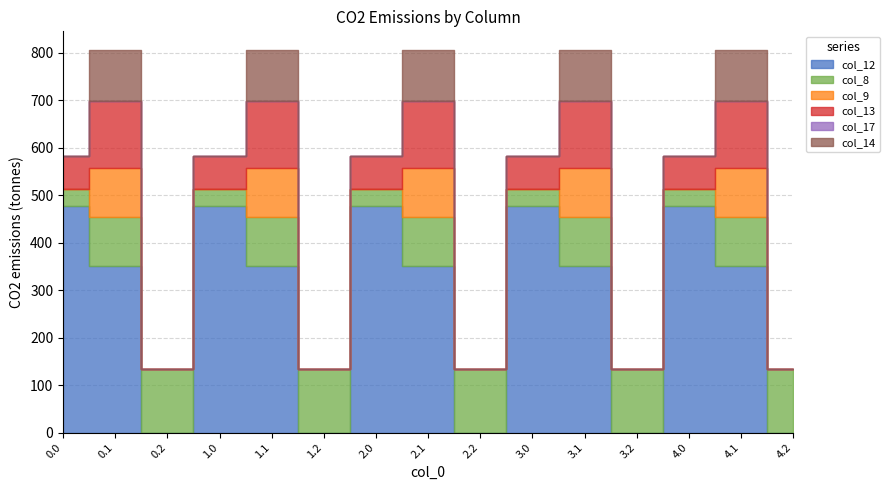

Which label corresponds to the smallest value in the chart?

0.2